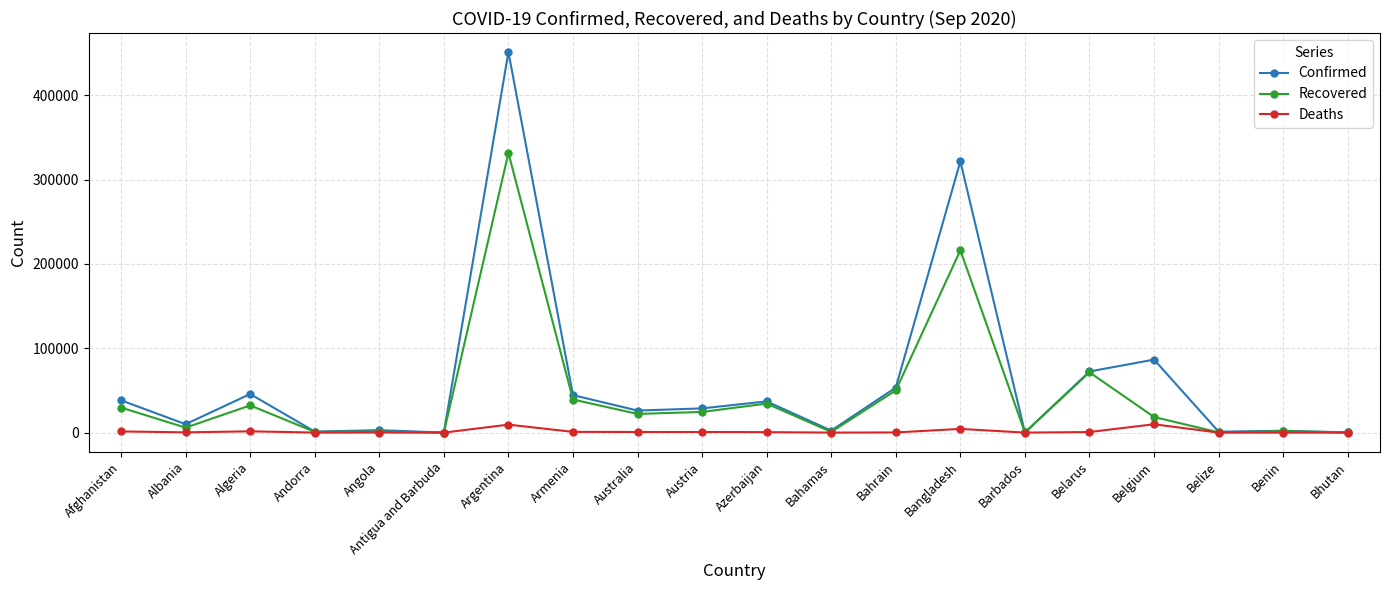

Which series has the widest spread of values?

Confirmed